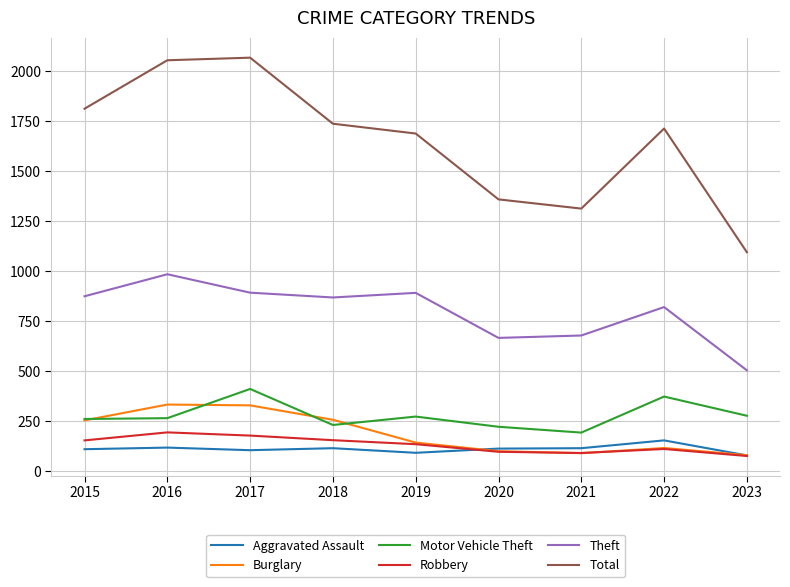

Which series has the widest spread of values?

Total